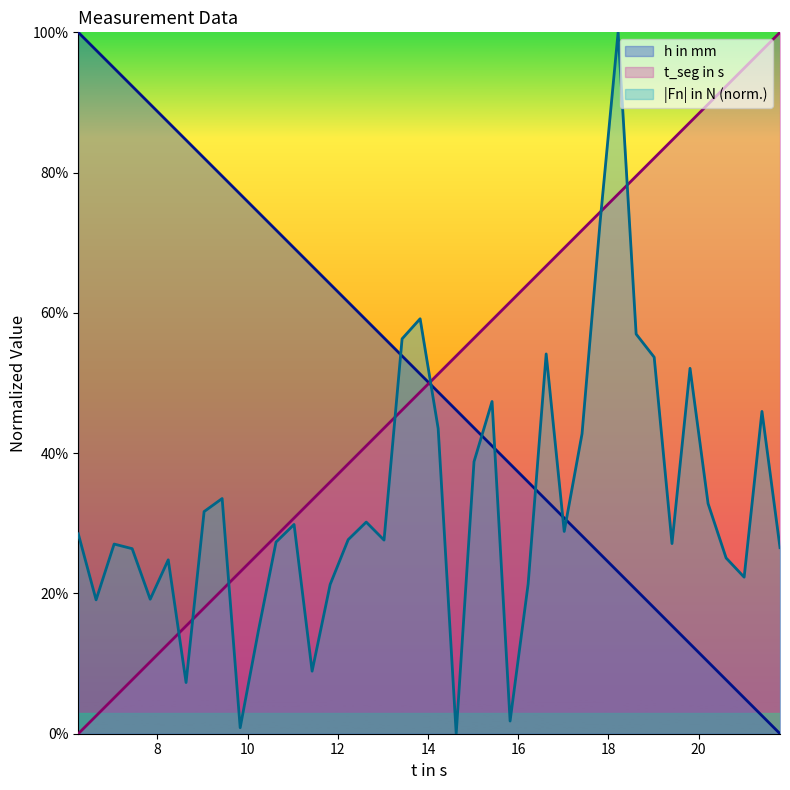

What is the maximum value for |Fn| in N (norm.)?

100.0